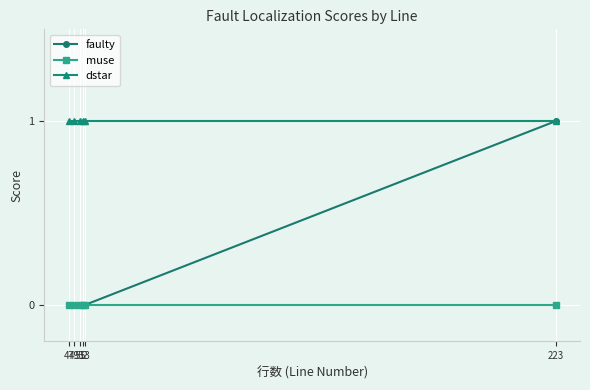

What is the sum of all faulty values?

1